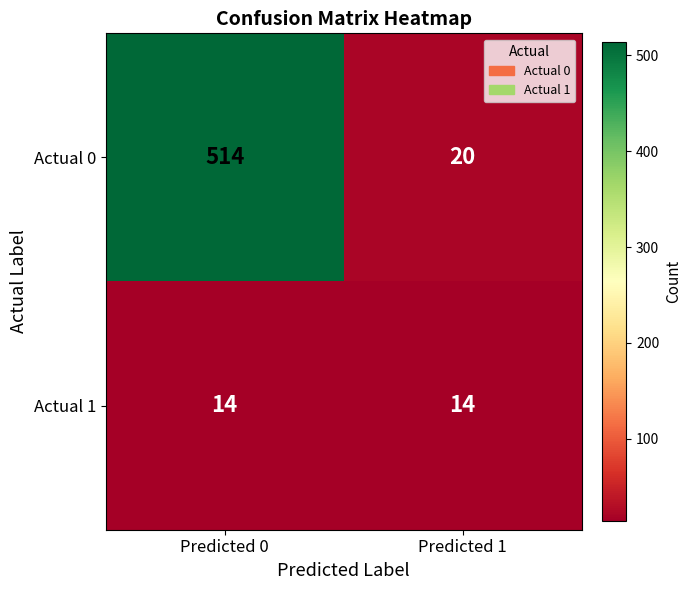

What is the sum of all Actual 1 values?

28